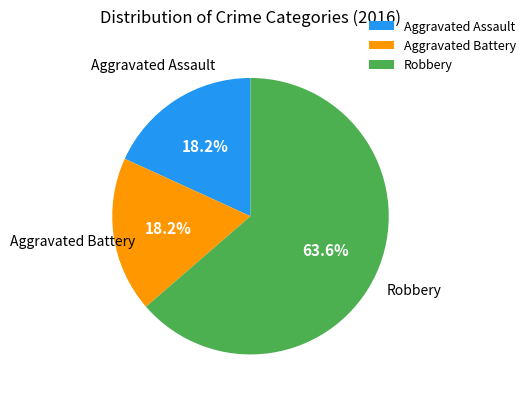

What is the ratio of the value at Aggravated Battery to the value at Aggravated Assault?

1.0